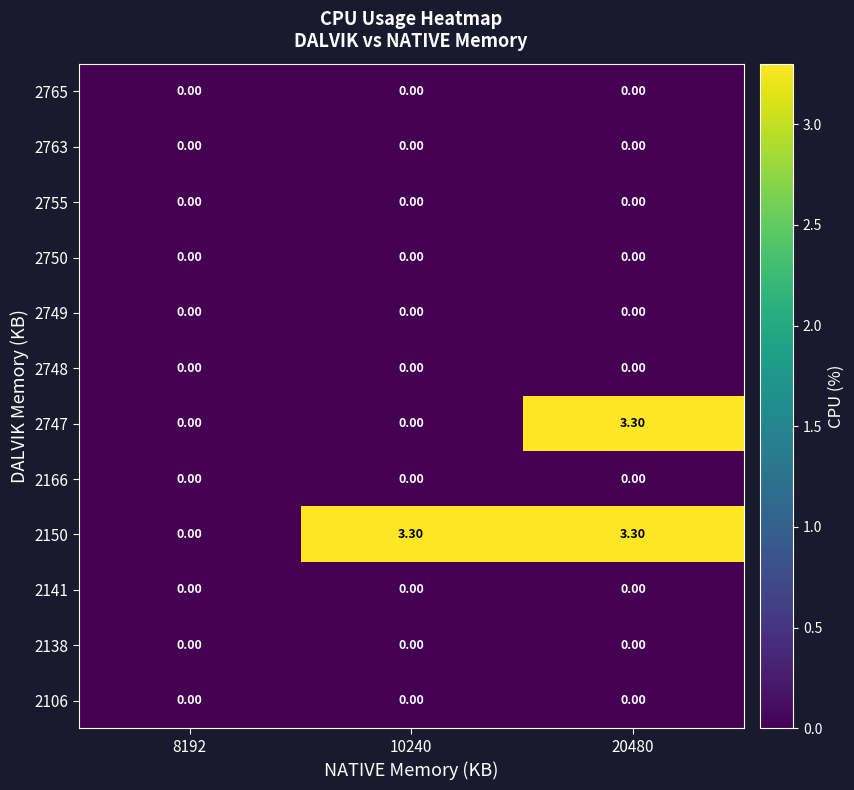

What is the difference between the 2150 values at 20480 and 8192?

3.3